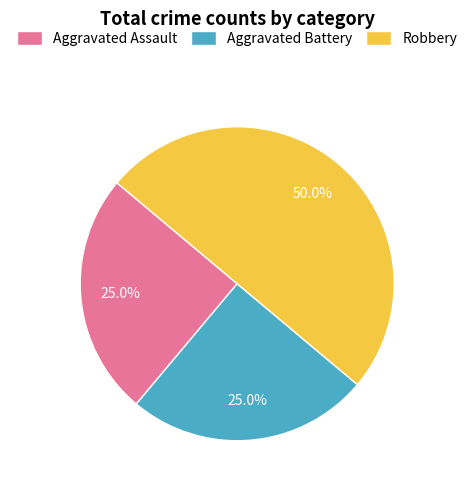

To the nearest percent, what is the combined percentage of Robbery and Aggravated Battery?

75%